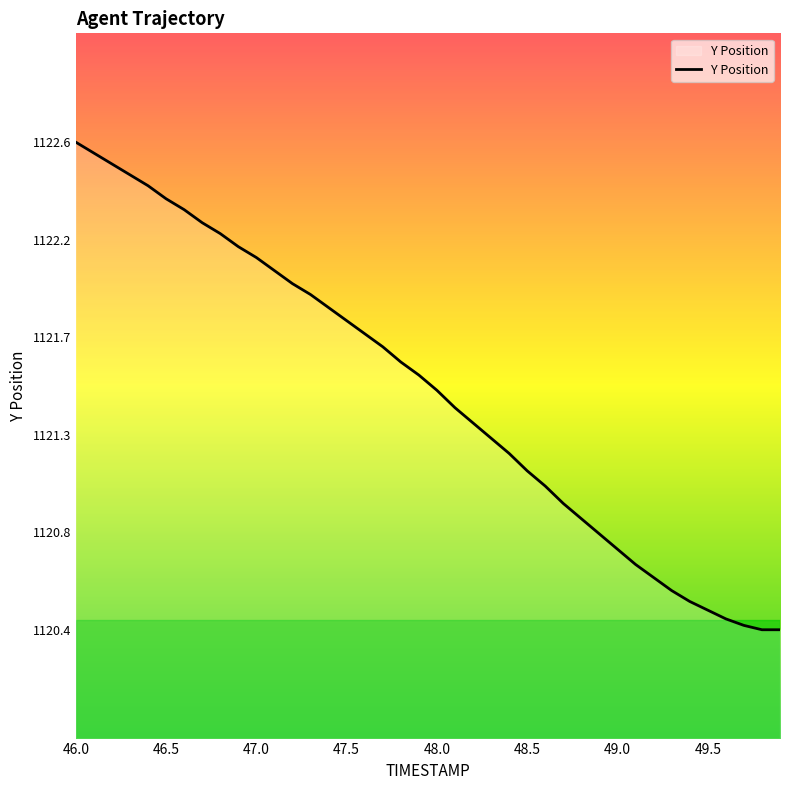

What is the minimum value shown in the chart?

1120.4